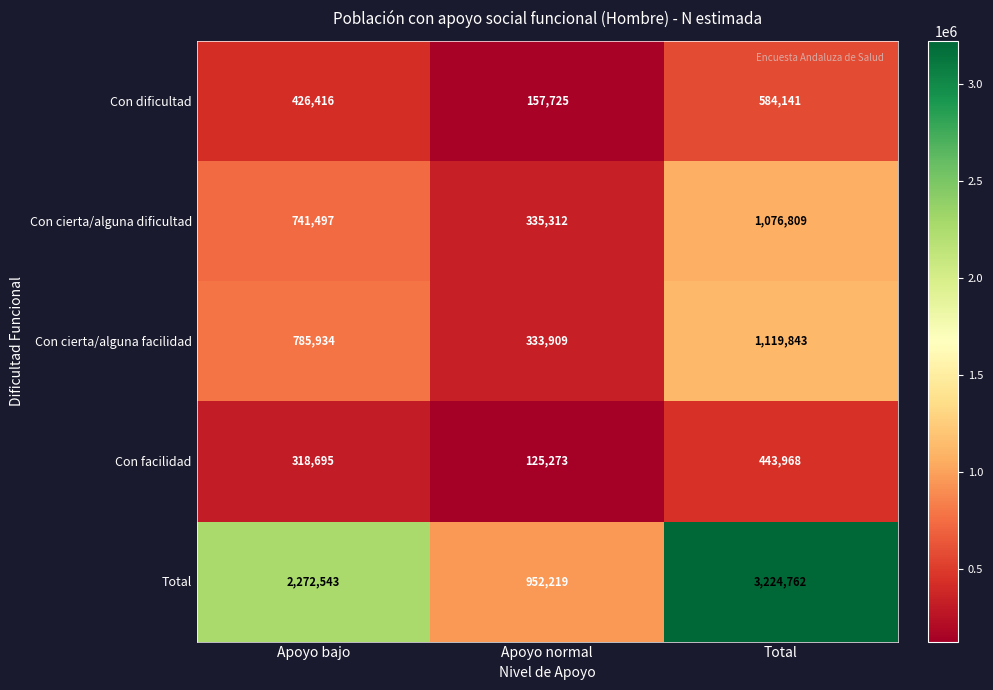

What is the difference between the maximum and second lowest values in the Con cierta/alguna facilidad series?

333909